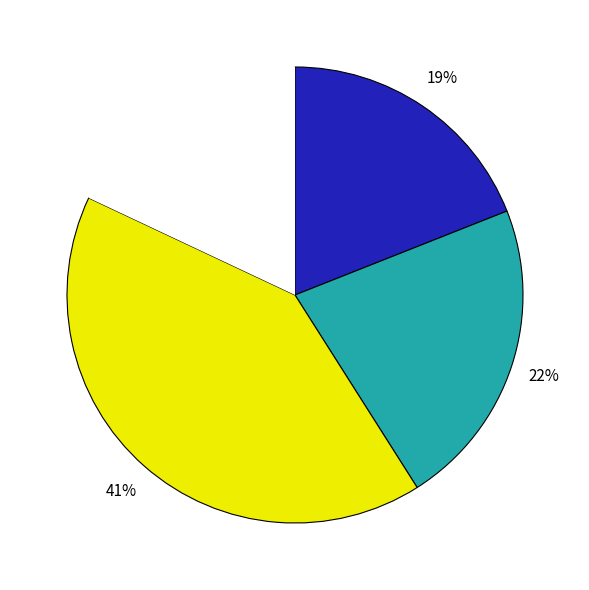

To the nearest percent, what is the average slice percentage?

25%